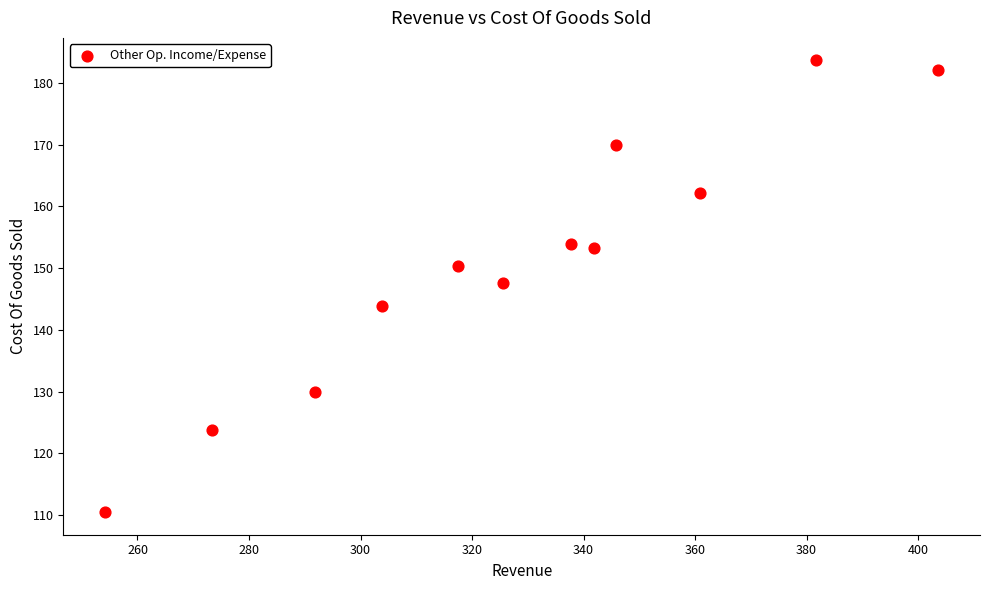

What is the average X value?

328.2